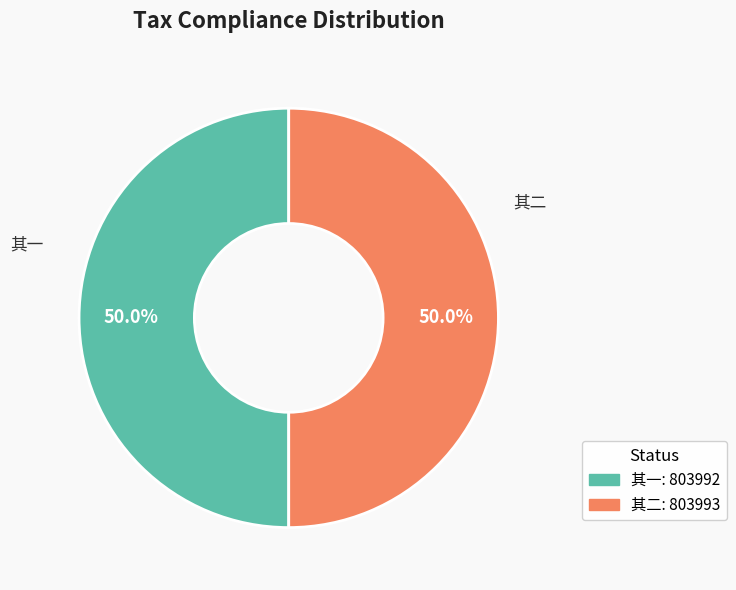

How many segments does this pie chart have?

2